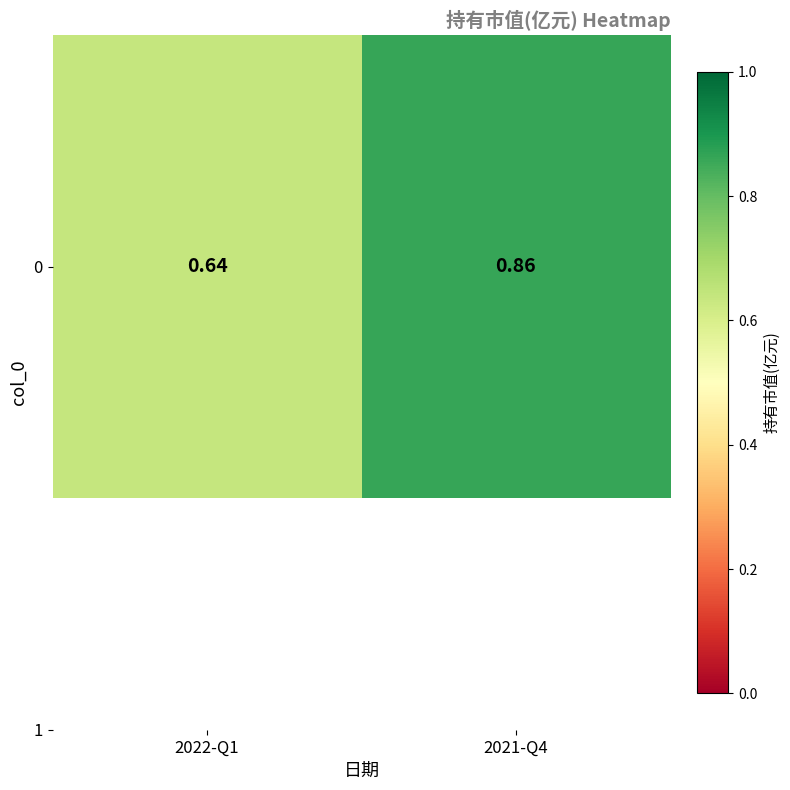

Reading right to left, transcribe all the data shown in this chart.

0.9	0.6